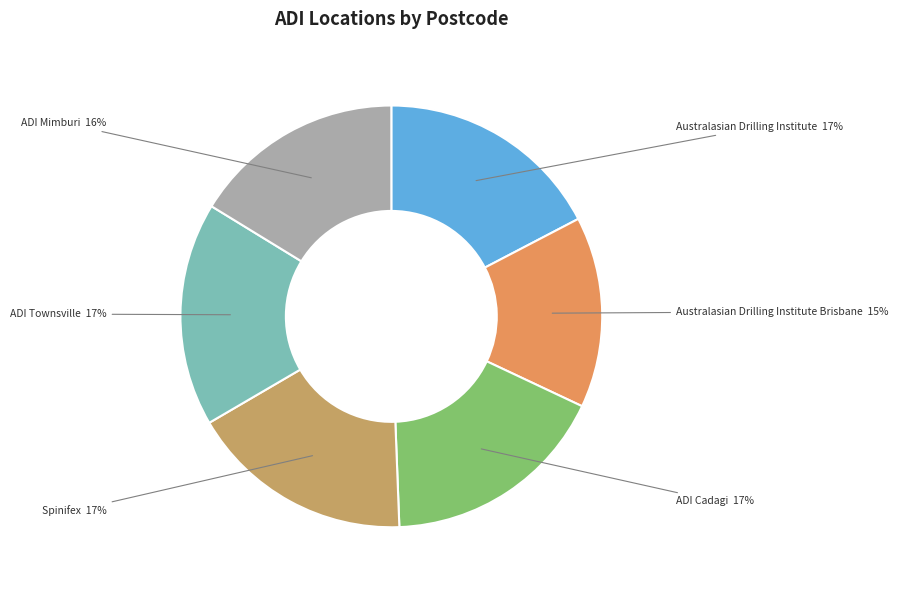

Does any single category account for the majority?

No